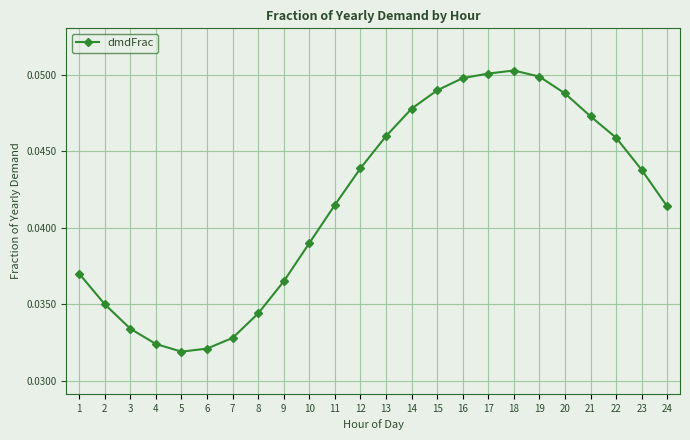

True or false: the data has more than 2 interior local peaks.

False